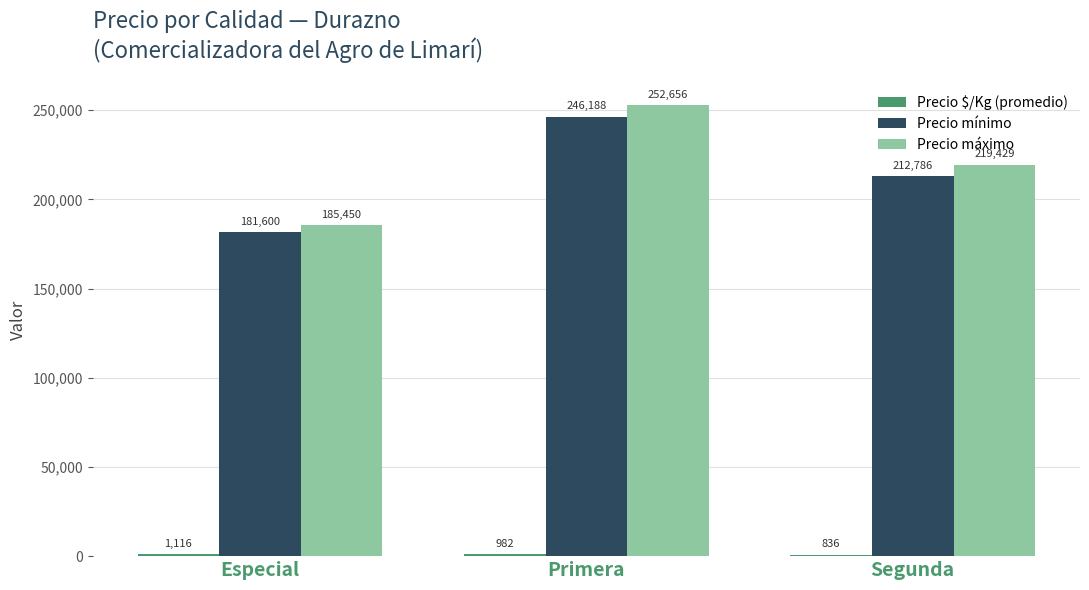

The value of Precio máximo at Especial is 185450. True or false?

True